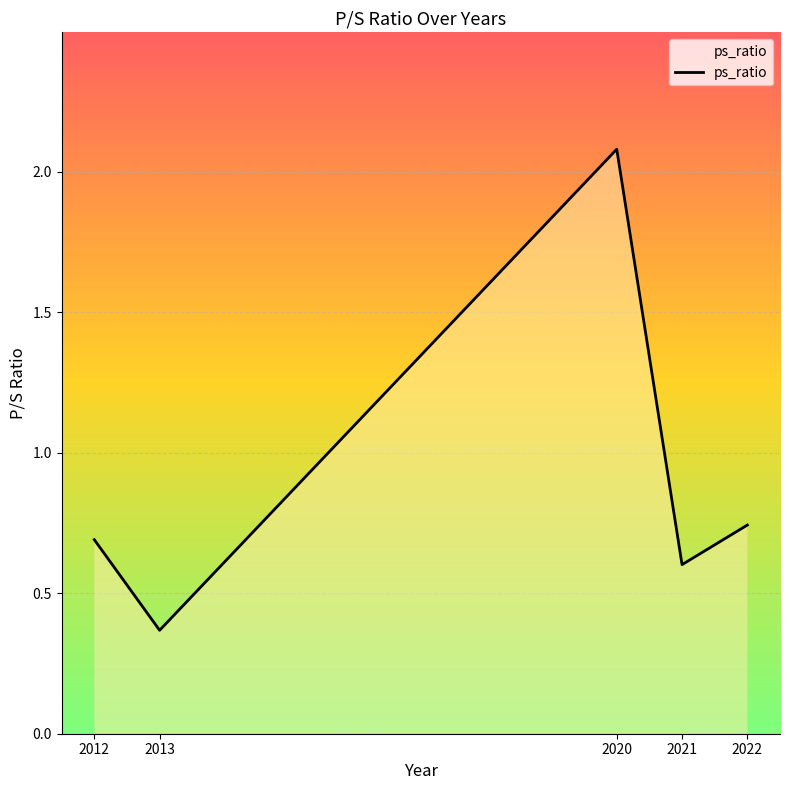

How many lines are shown in the chart?

1